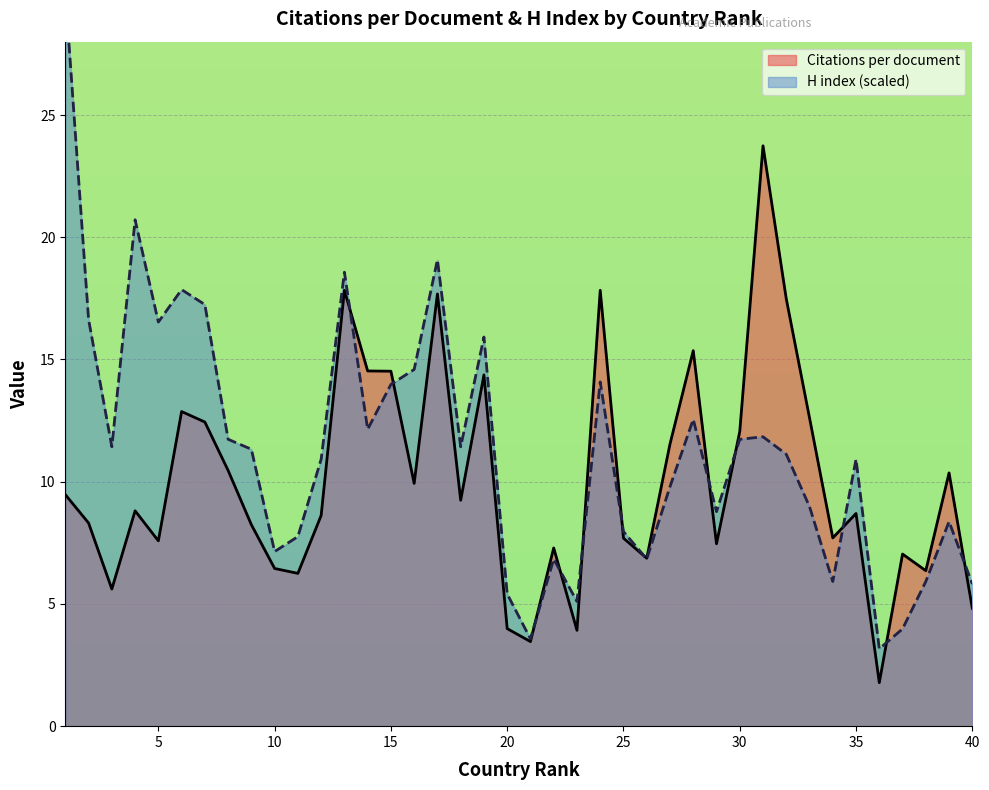

What is the maximum value for H index?

30.0